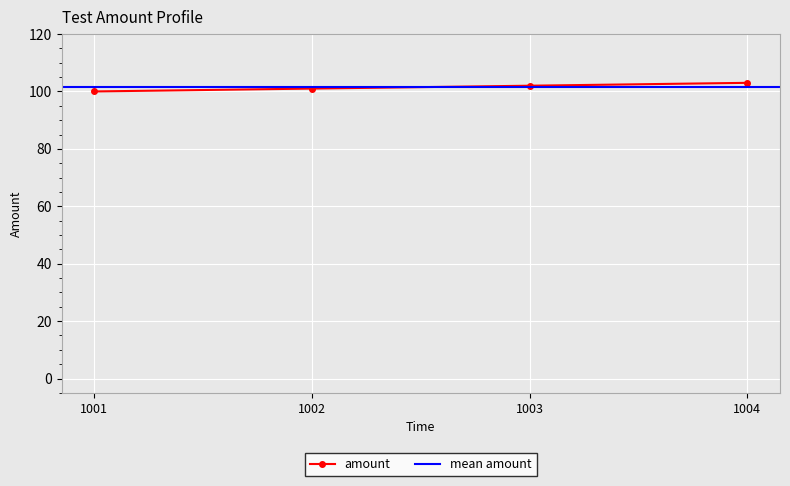

At which label is the value closest to 101?

1002